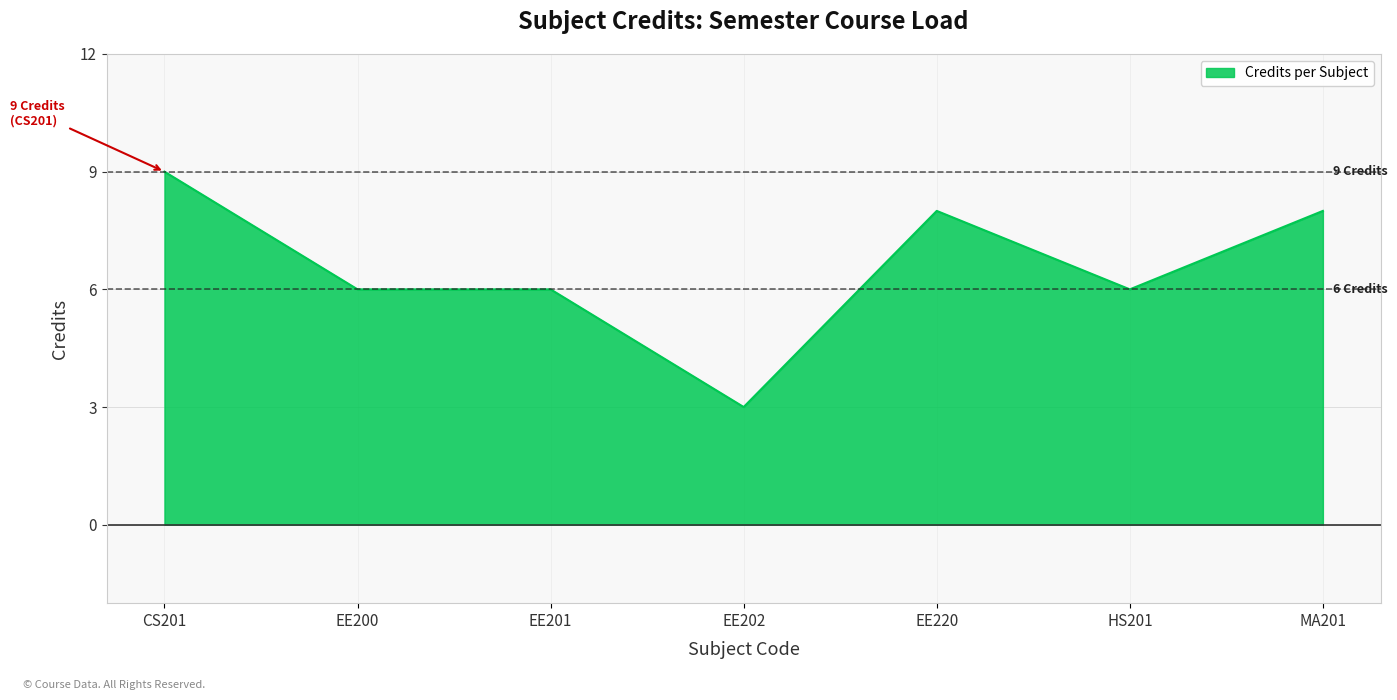

At which label does the data first exceed 6?

CS201